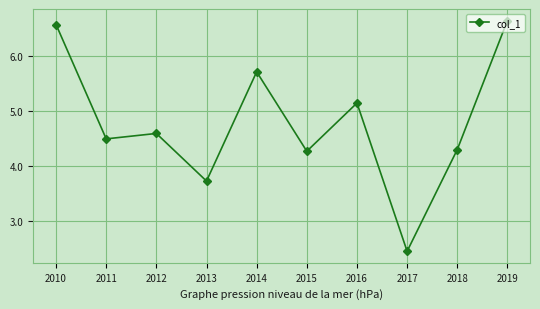

The chart shows a value of 6.7 at 2019. True or false?

True